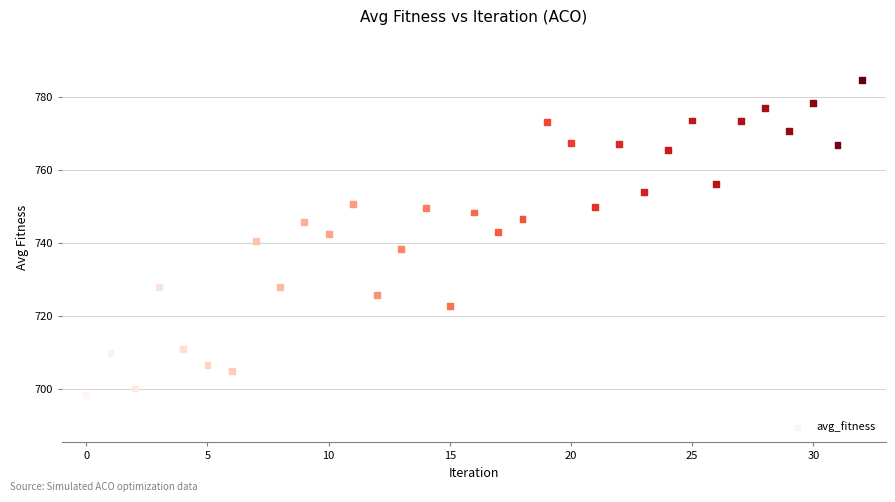

What is the range of Y values (max minus min)?

86.2